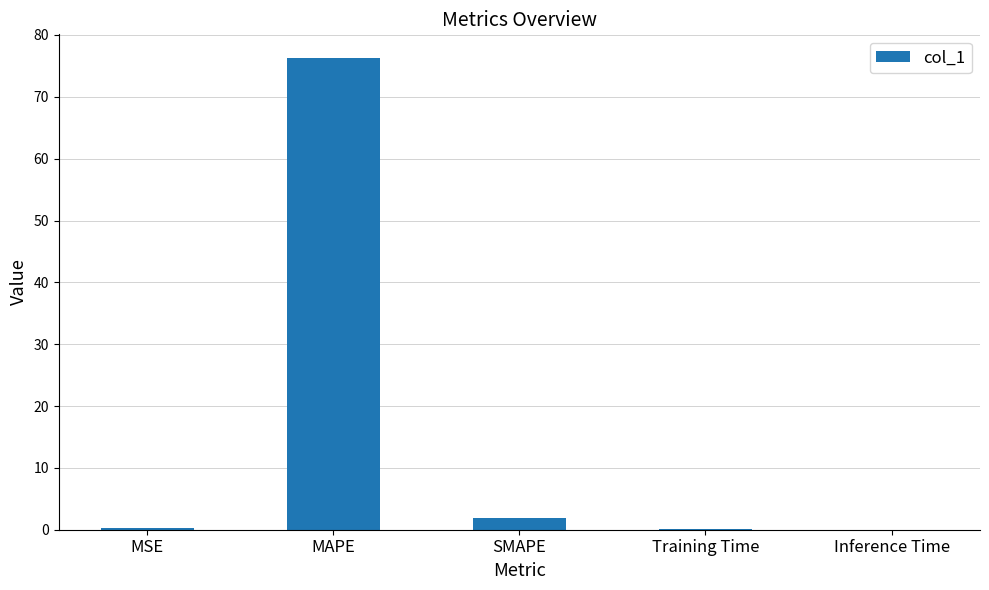

Between Inference Time and MAPE, which is larger?

MAPE